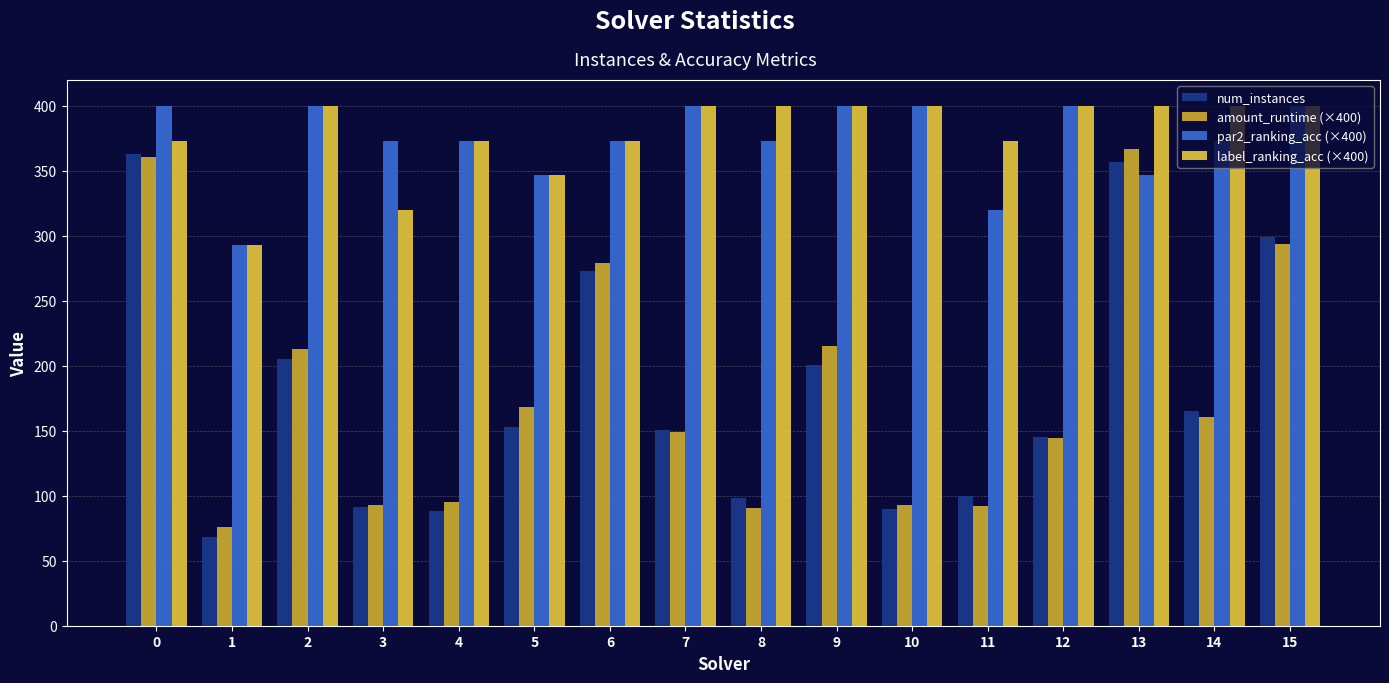

True or false: par2_ranking_acc (×400) has a value of 293.3 at 1.

True